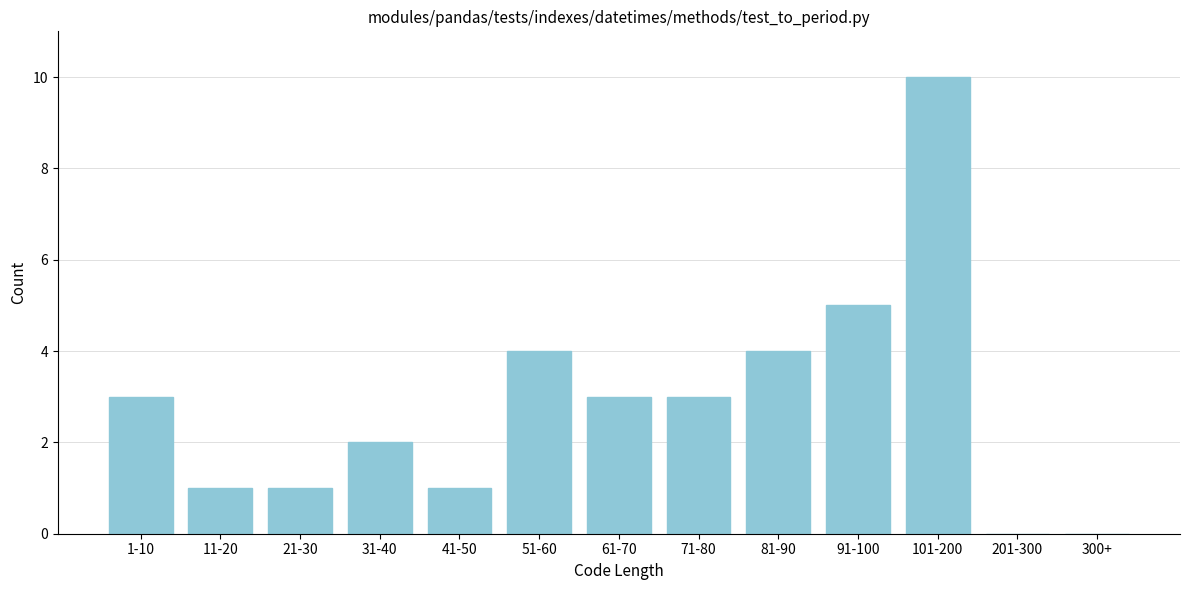

Reading left to right, what are all the values shown in this chart?

1-10=3	11-20=1	21-30=1	31-40=2	41-50=1	51-60=4	61-70=3	71-80=3	81-90=4	91-100=5	101-200=10	201-300=0	300+=0